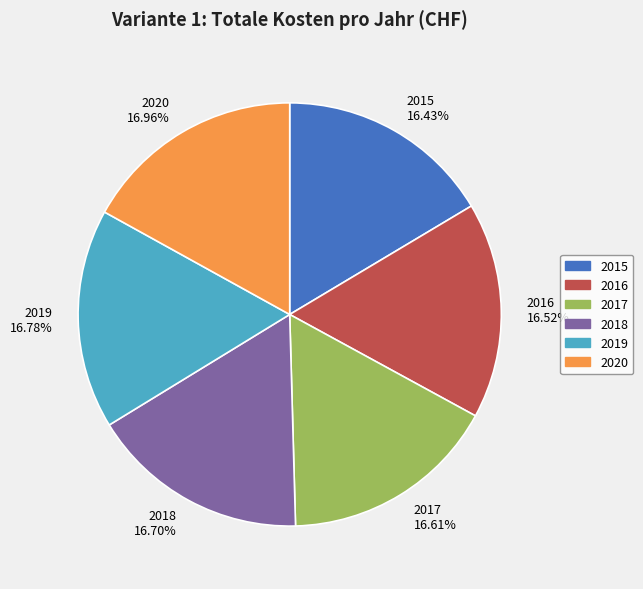

What portion of the pie excludes 2018?

83.3%